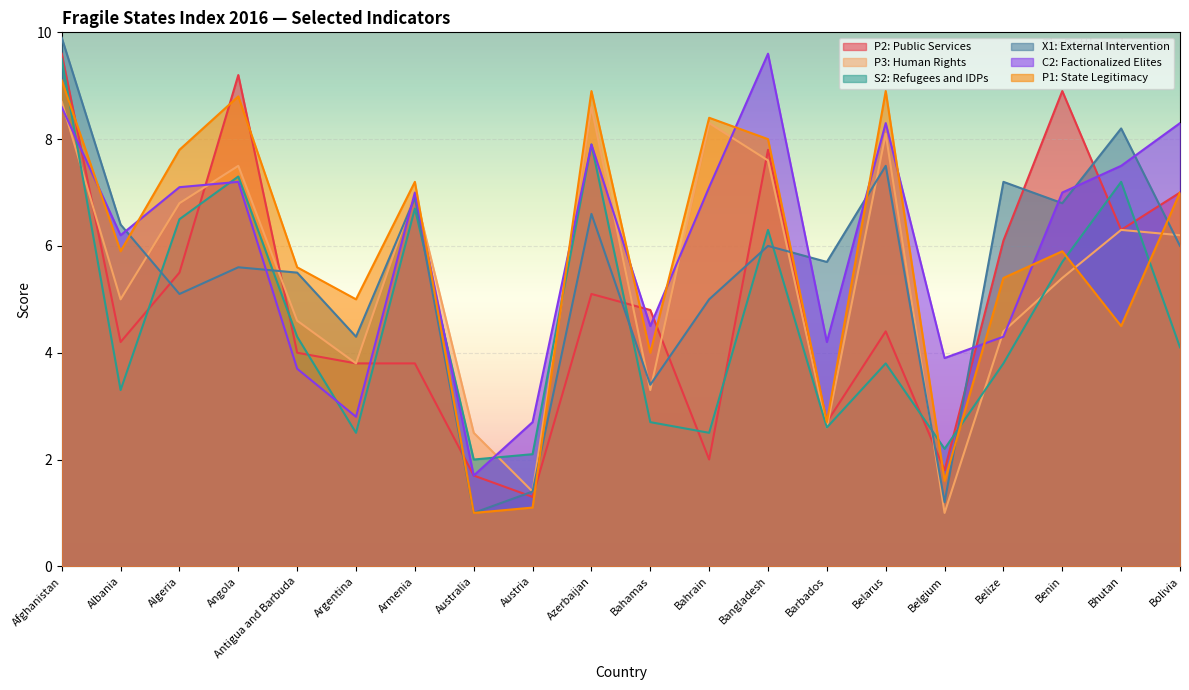

What is the sum of all X1: External Intervention values?

109.7